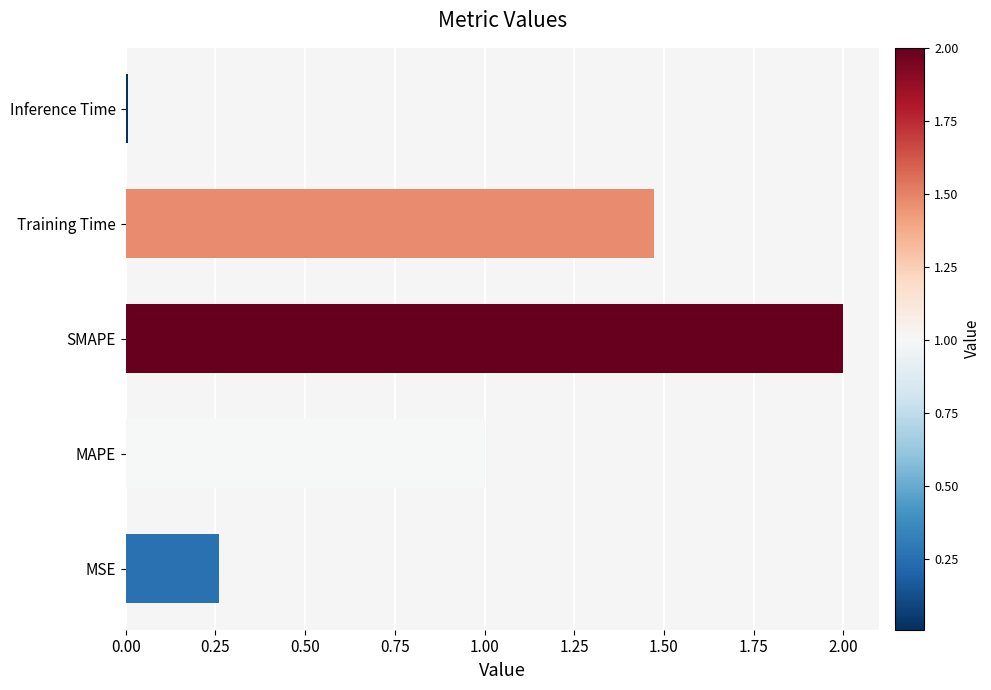

Rank the categories by value from lowest to highest.

Inference Time, MSE, MAPE, Training Time, SMAPE